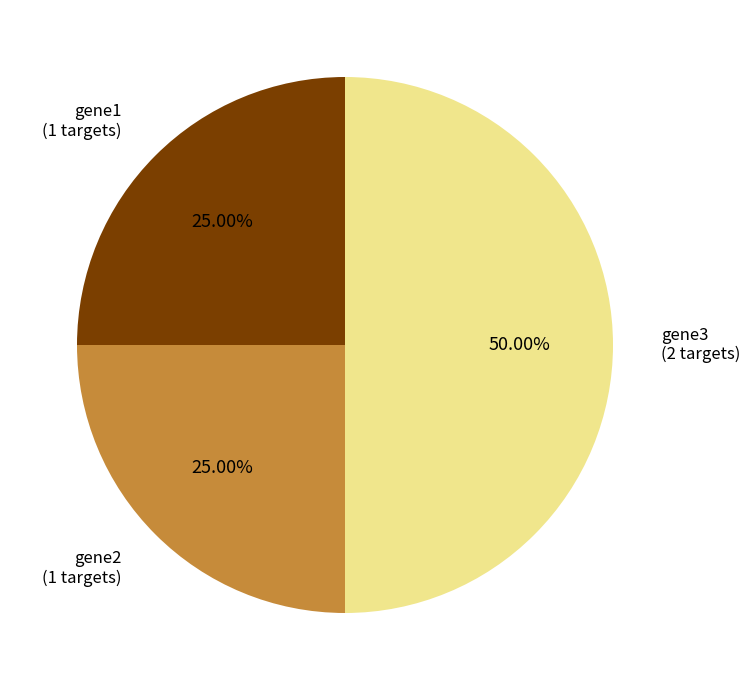

Do gene1 and gene3 together represent more than half of the pie?

Yes